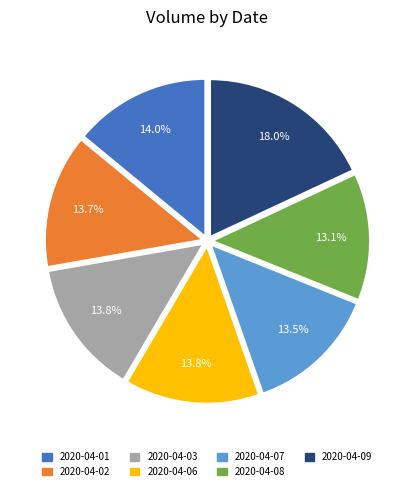

What is the largest slice in the pie chart?

2020-04-09